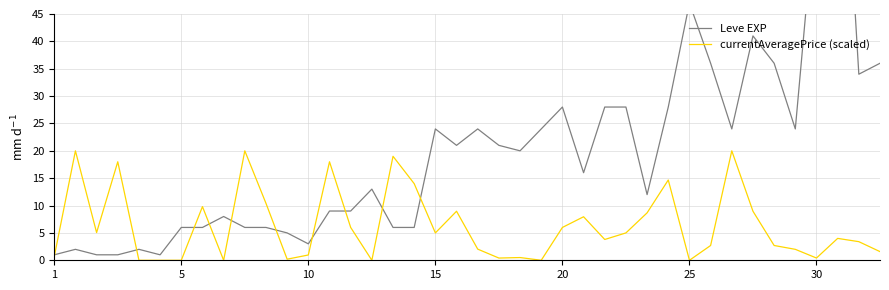

How many values in the Leve EXP series exceed 20?

19